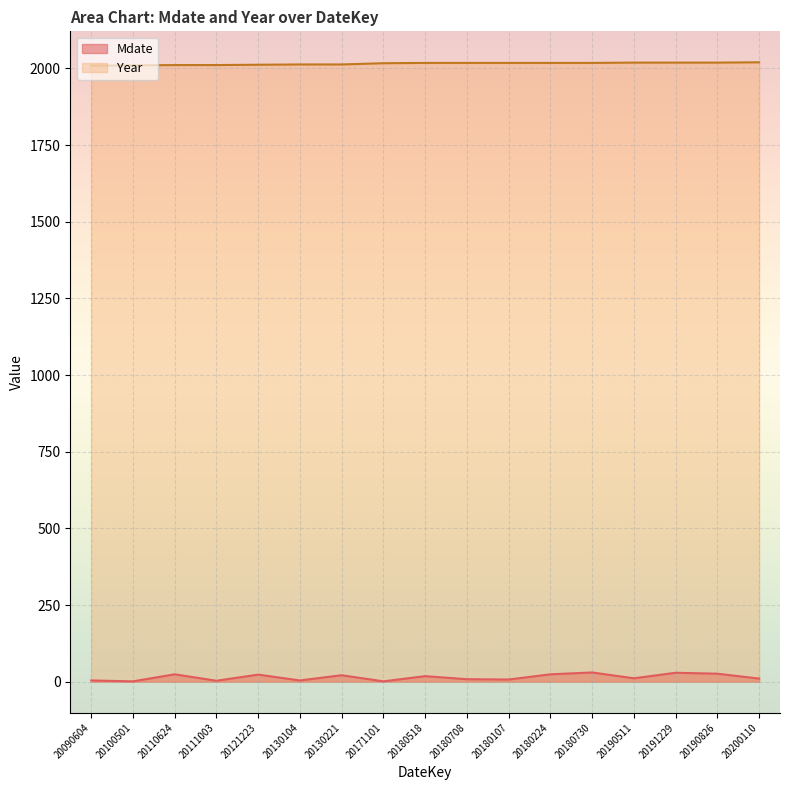

What position from the right is 20171101?

10